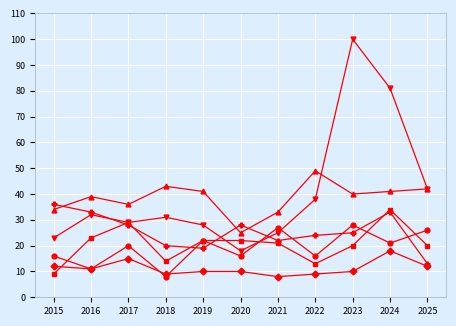

What is the total value across all series at 2020?

119